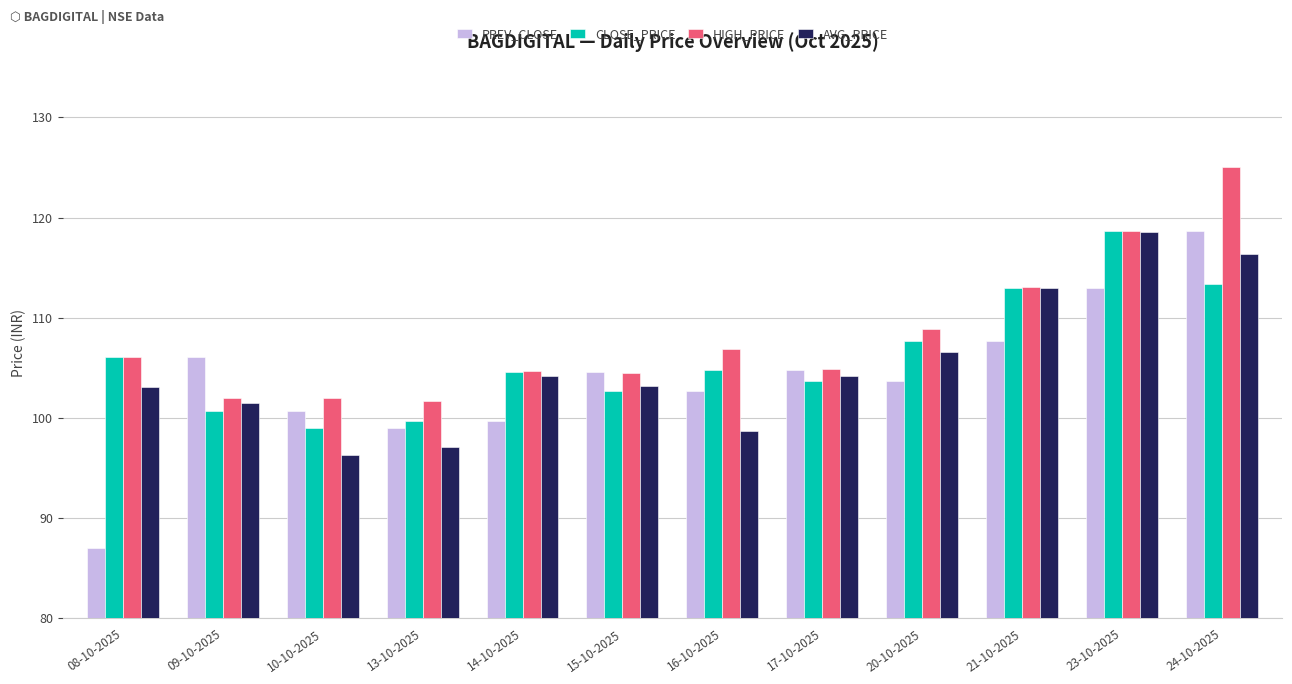

True or false: PREV_CLOSE has a value of 87.0 at 08-10-2025.

True